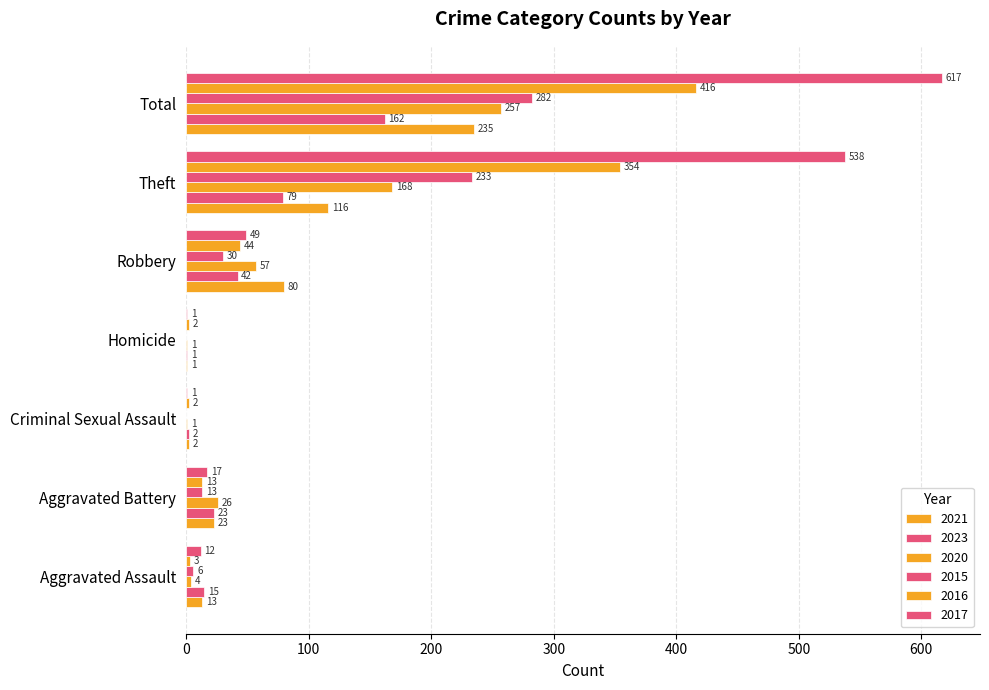

How many distinct data groups are displayed?

6